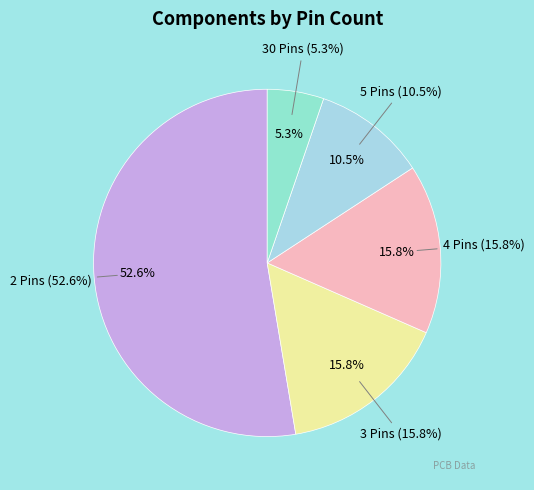

Rank the categories by value from highest to lowest.

2 Pins, 3 Pins, 4 Pins, 5 Pins, 30 Pins